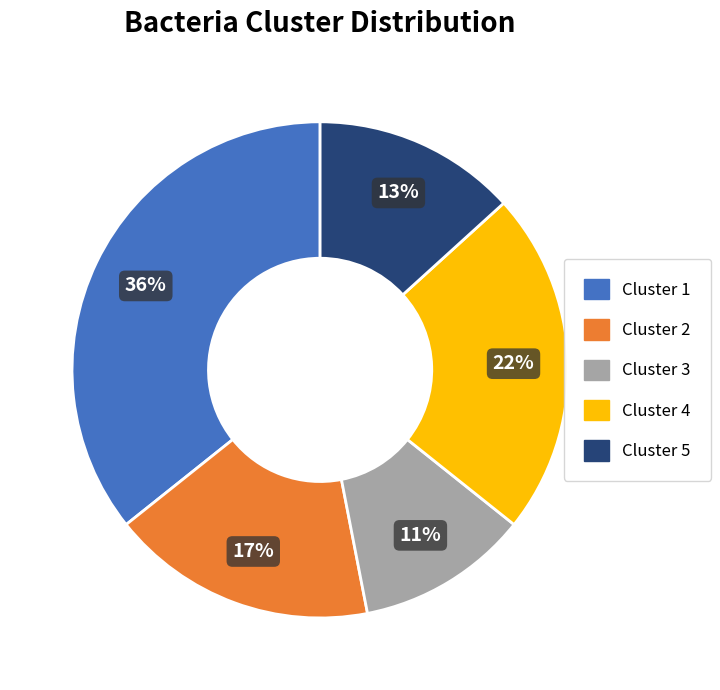

Does Cluster 5 account for over 50% of the chart?

No